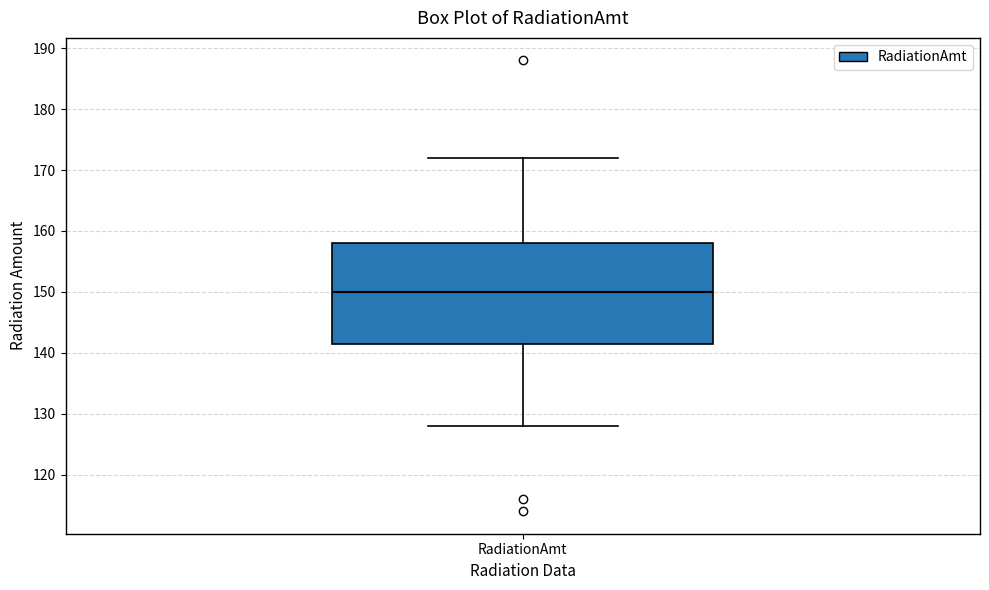

Transcribe this box plot: give where the median line is, the range the box spans, and where the two whiskers end, as read against the y-axis. The values are not printed on the chart, so give them approximately, as read against the axis.

median 150, box 142 to 158, whiskers 128 to 172